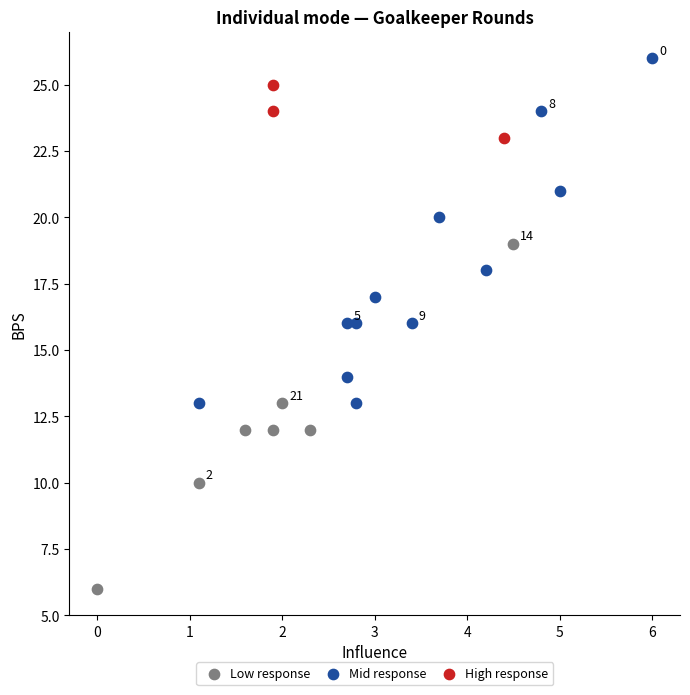

Which series reaches the minimum Y coordinate?

Low response